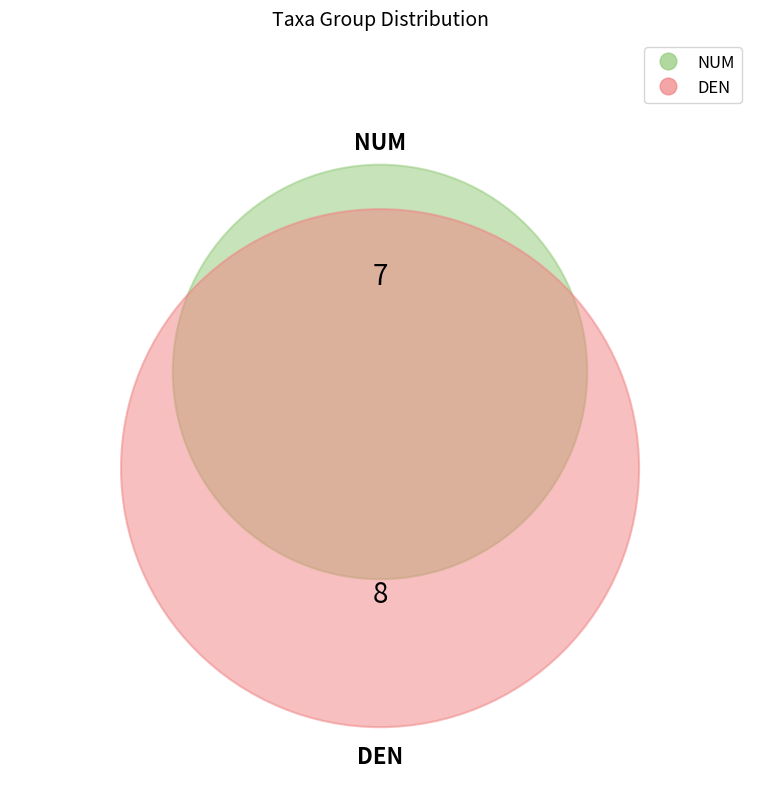

What is the smallest slice in the pie chart?

NUM